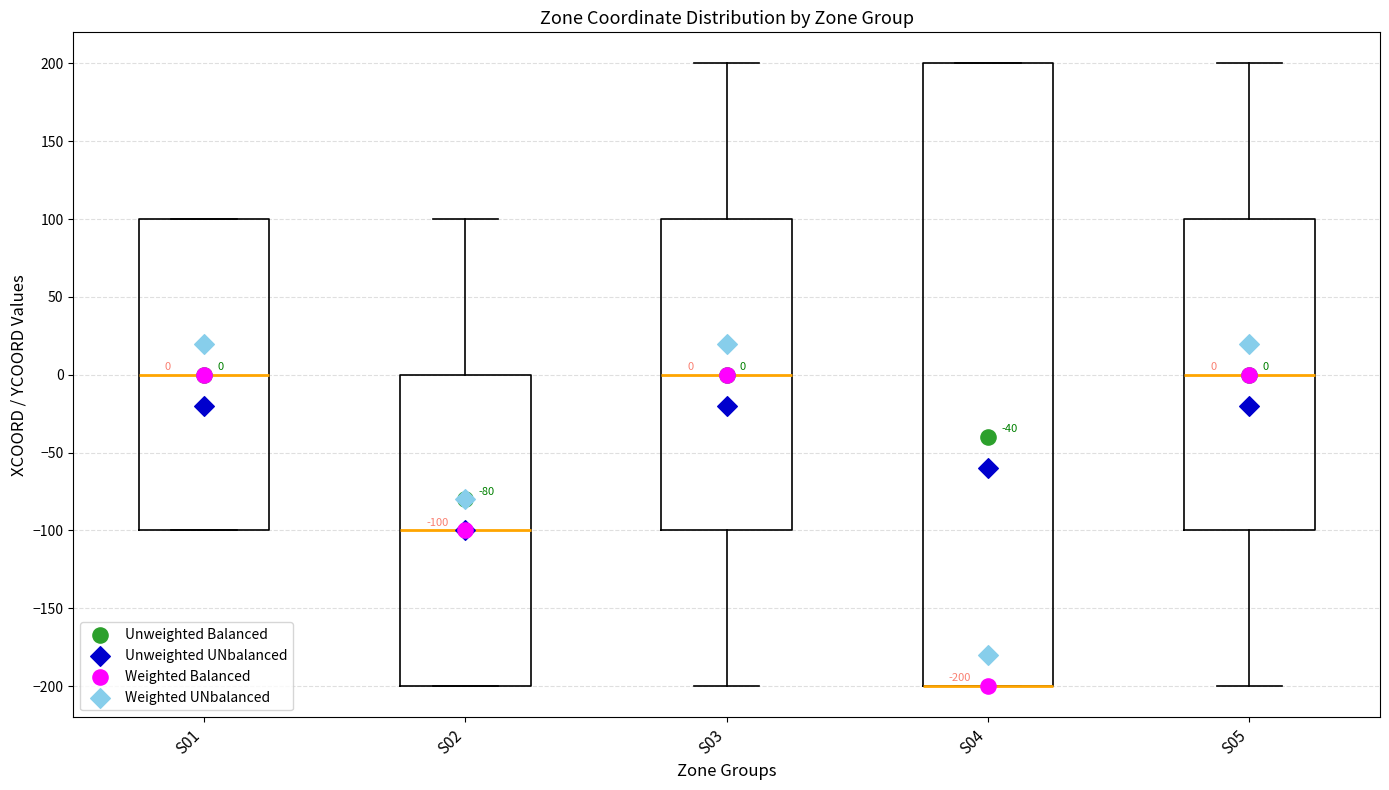

Which box is the tallest, from its lower edge to its upper edge?

S04